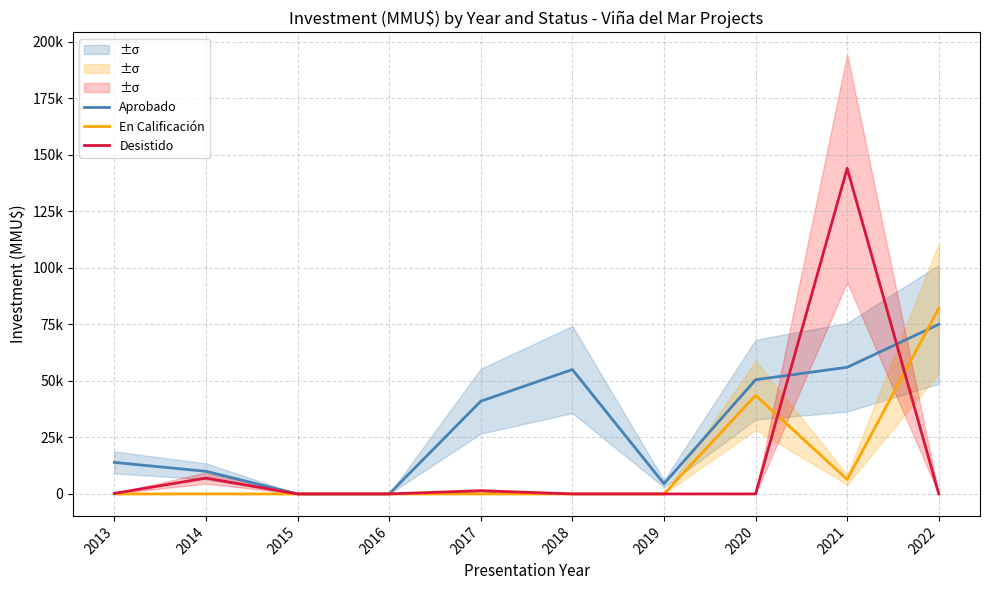

How many times do Aprobado and Desistido cross each other?

2